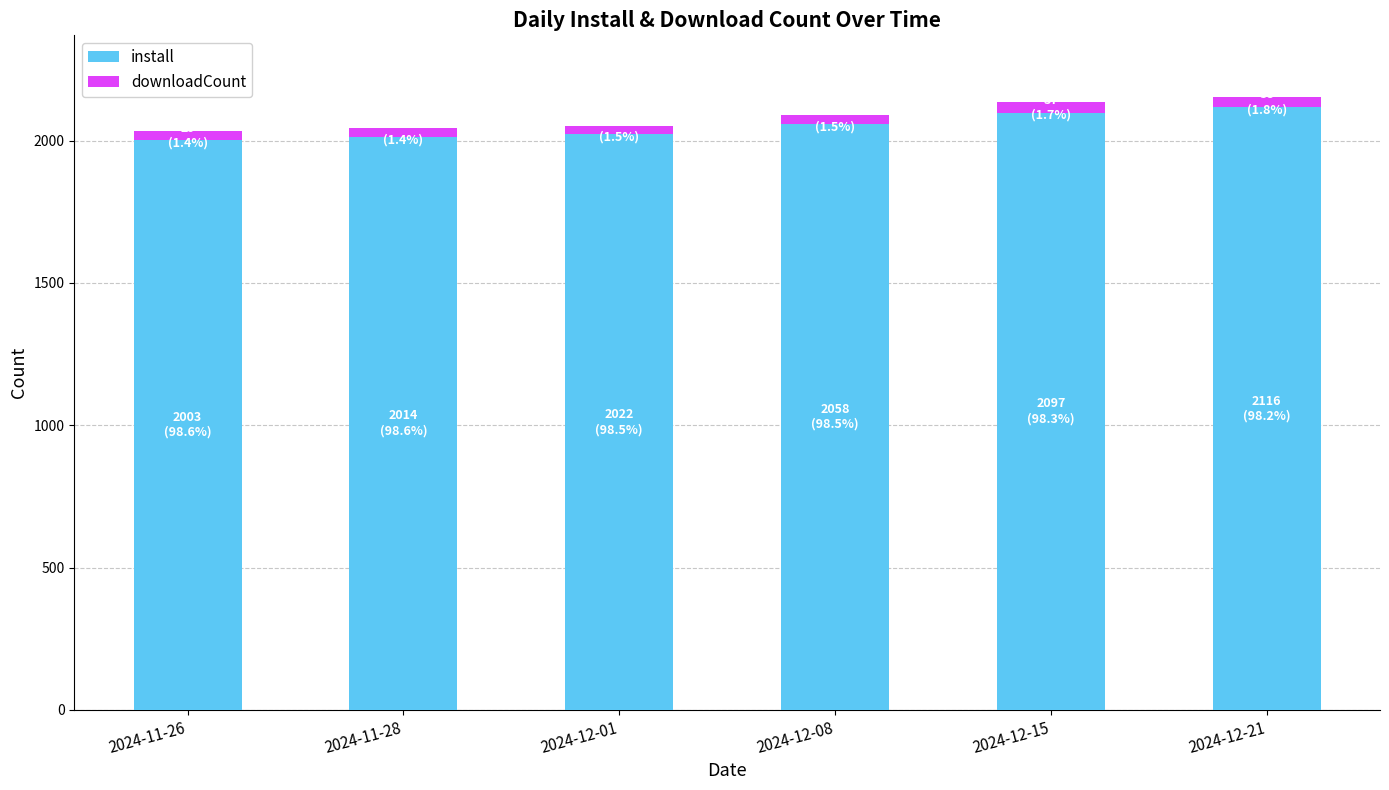

What is the highest value of the install series?

2116